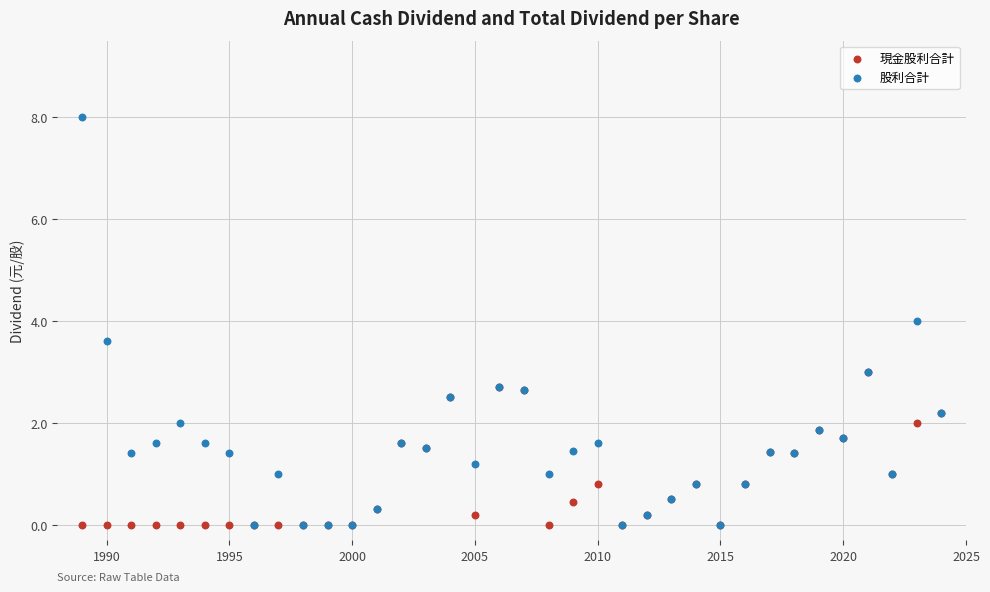

Which series has the largest Y range (max minus min)?

股利合計